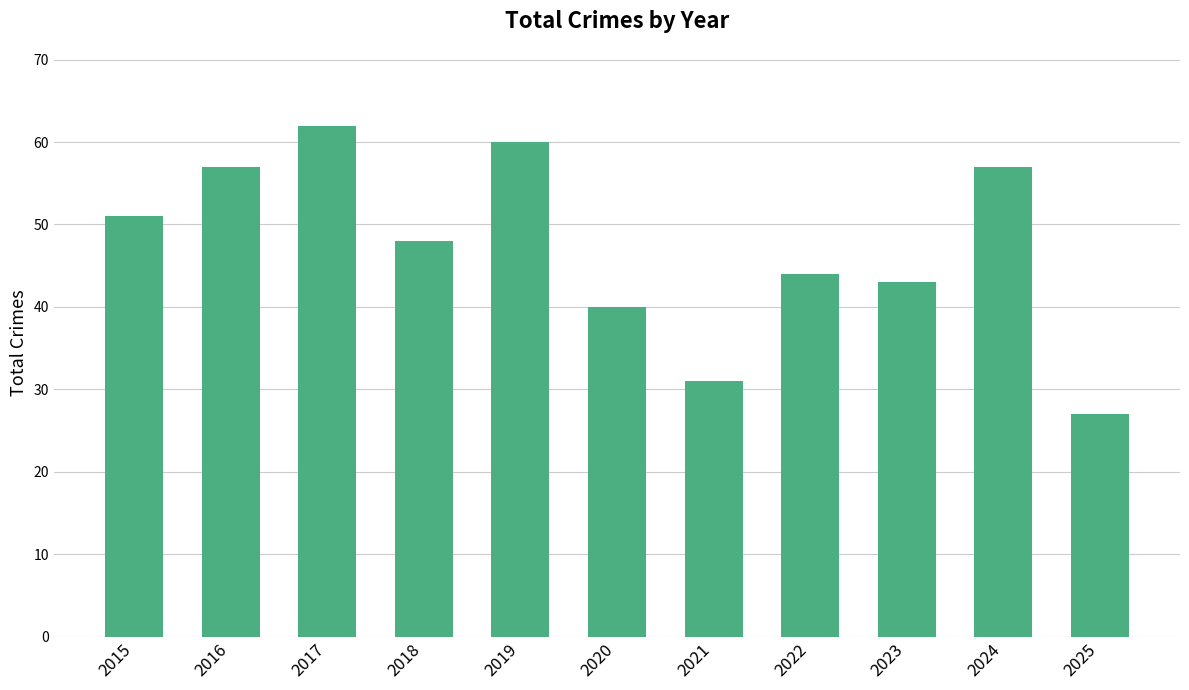

What is the greatest value displayed?

62